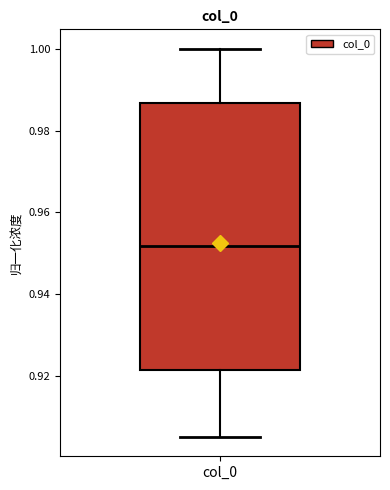

Transcribe this box plot: give where the median line is, the range the box spans, and where the two whiskers end, as read against the y-axis. The values are not printed on the chart, so give them approximately, as read against the axis.

median 0.952, box 0.922 to 0.986, whiskers 0.906 to 1.000